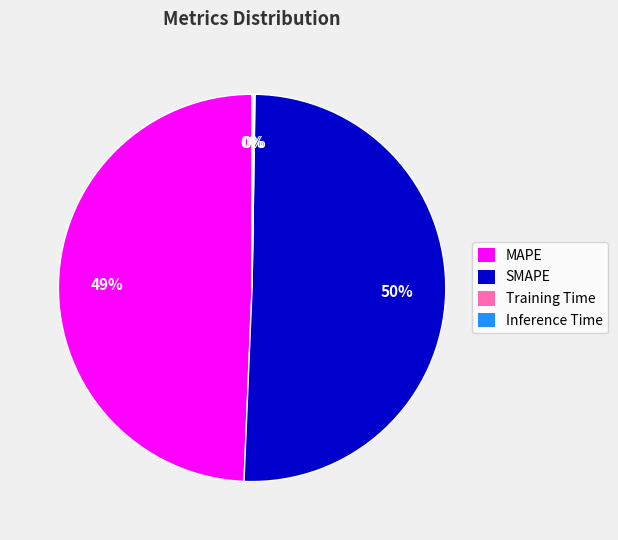

To the nearest percent, what is the average slice percentage?

25%